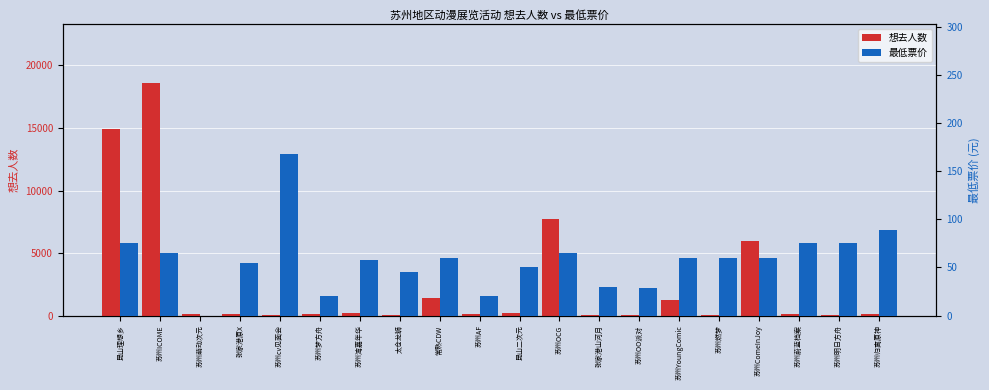

List the series in order of their peak value, highest first.

想去人数, 最低票价